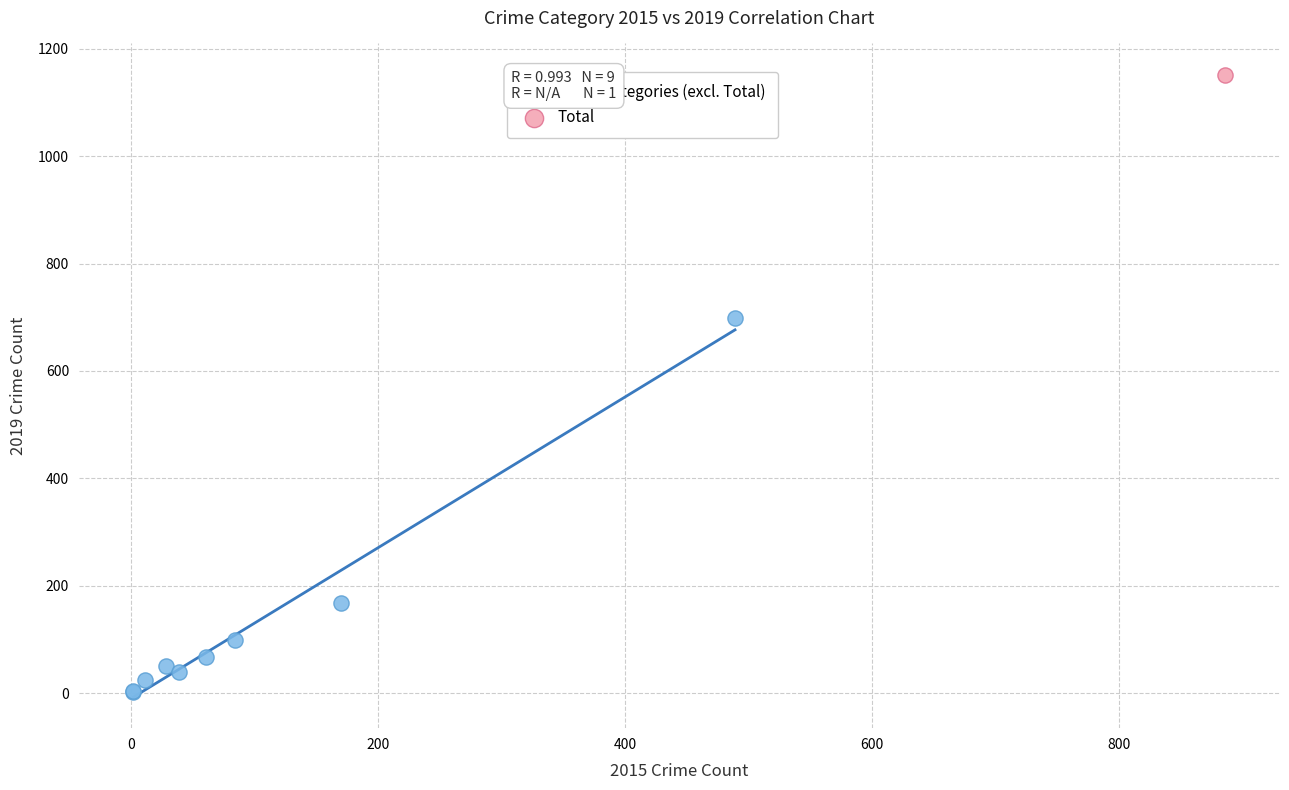

What are all the series names shown in the legend?

Crime Categories (excl. Total), Total